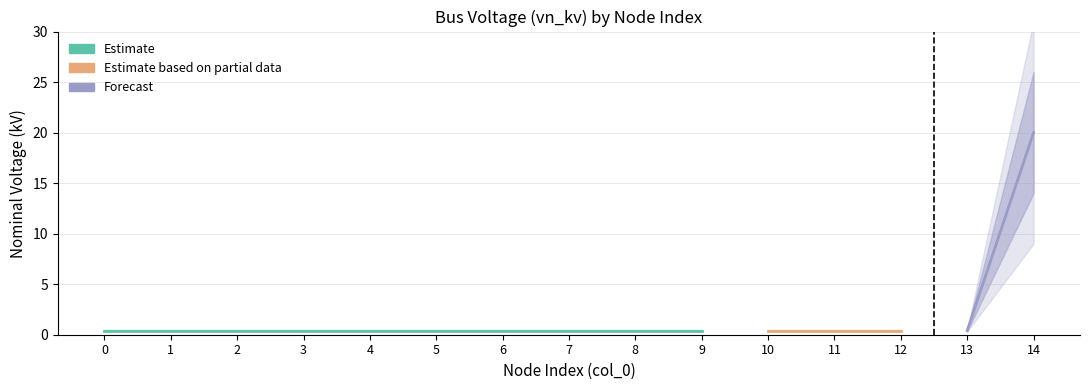

What is the greatest value displayed?

20.0